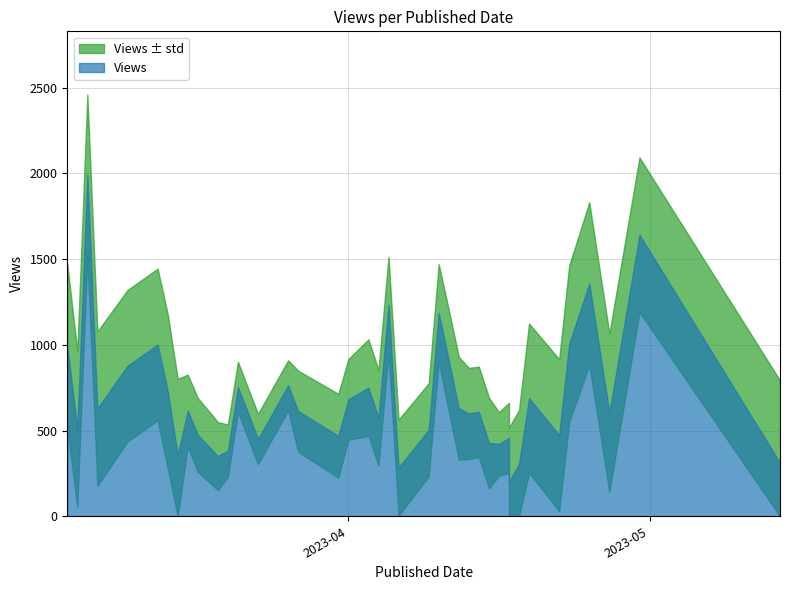

What is the greatest value displayed?

1991